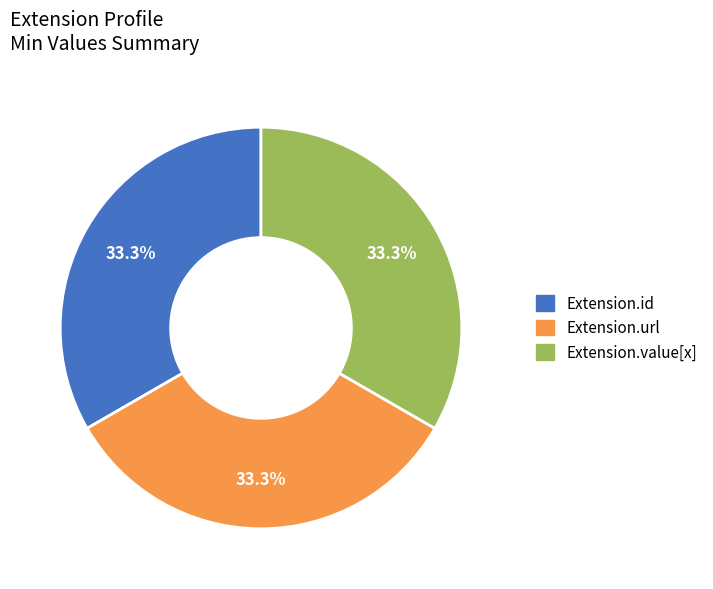

Does any single category account for the majority?

No